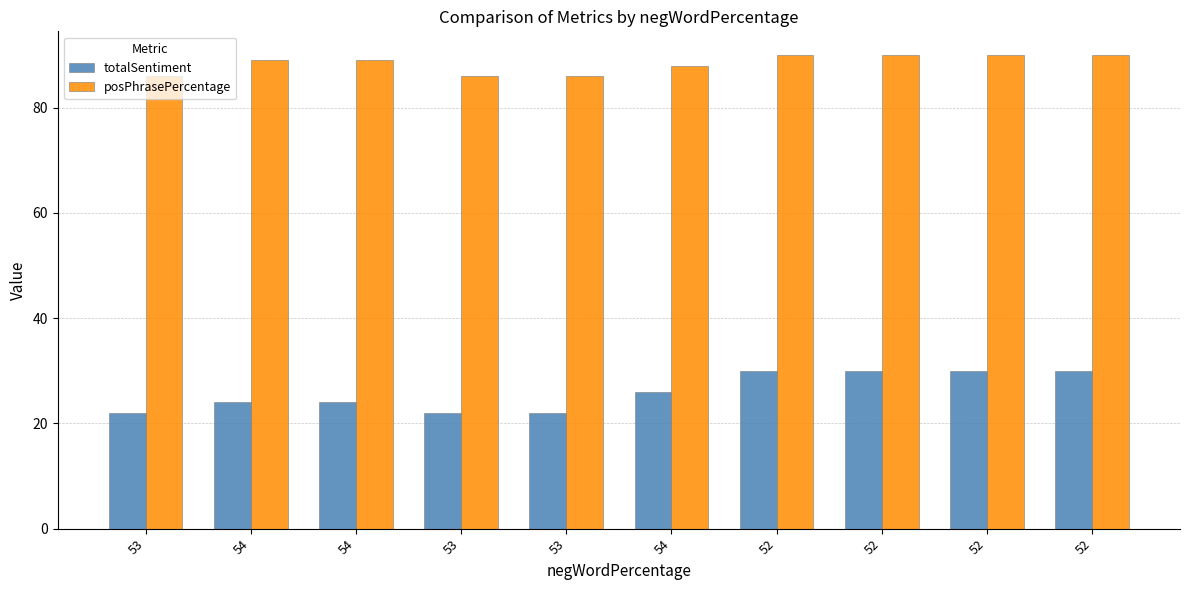

Rank the categories by posPhrasePercentage value from highest to lowest.

52, 52, 52, 52, 54, 54, 54, 53, 53, 53